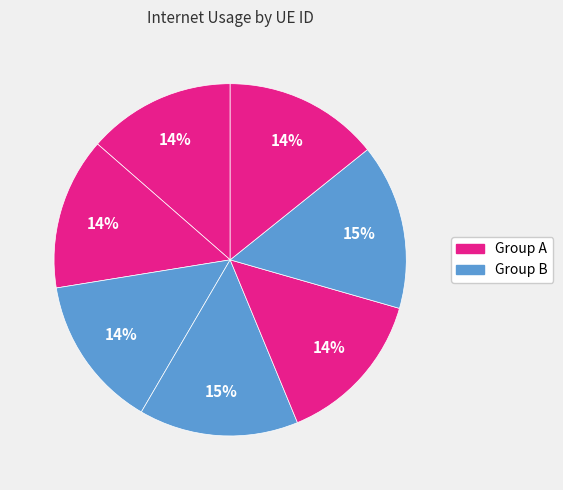

How many segments does this pie chart have?

7